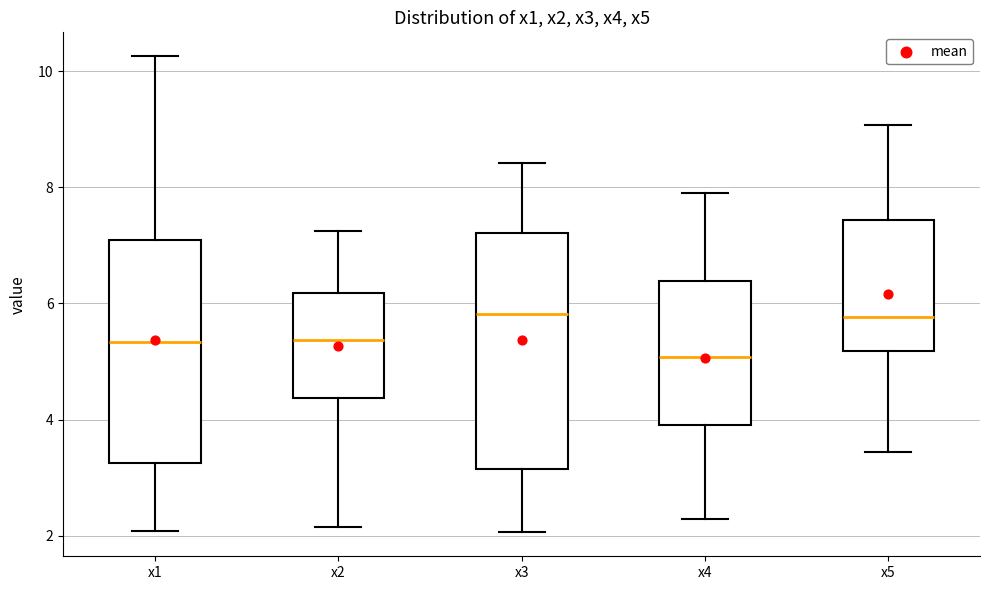

Reading left to right, read every box against the y-axis: the position of its median line, the range the box covers, and the ends of its whiskers. The values are not printed on the chart, so give them approximately, as read against the axis.

x1: median 5.4, box 3.2 to 7.0, whiskers 2.0 to 10.2
x2: median 5.4, box 4.4 to 6.2, whiskers 2.2 to 7.2
x3: median 5.8, box 3.2 to 7.2, whiskers 2.0 to 8.4
x4: median 5.0, box 4.0 to 6.4, whiskers 2.2 to 7.8
x5: median 5.8, box 5.2 to 7.4, whiskers 3.4 to 9.0